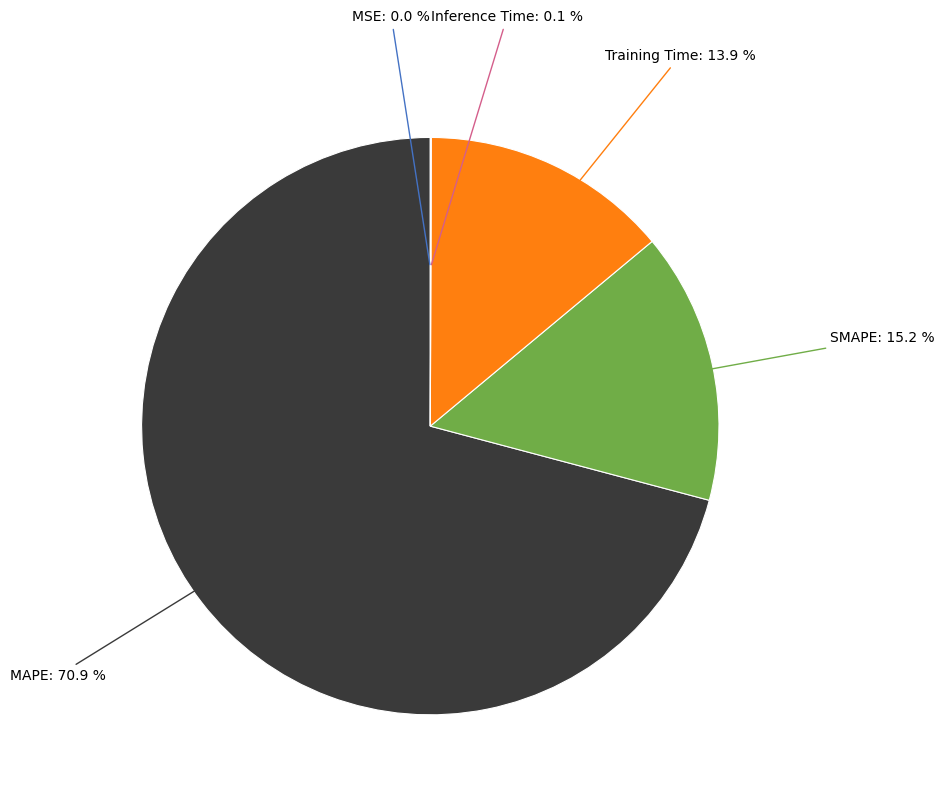

Is there any slice that represents more than half of the pie?

Yes